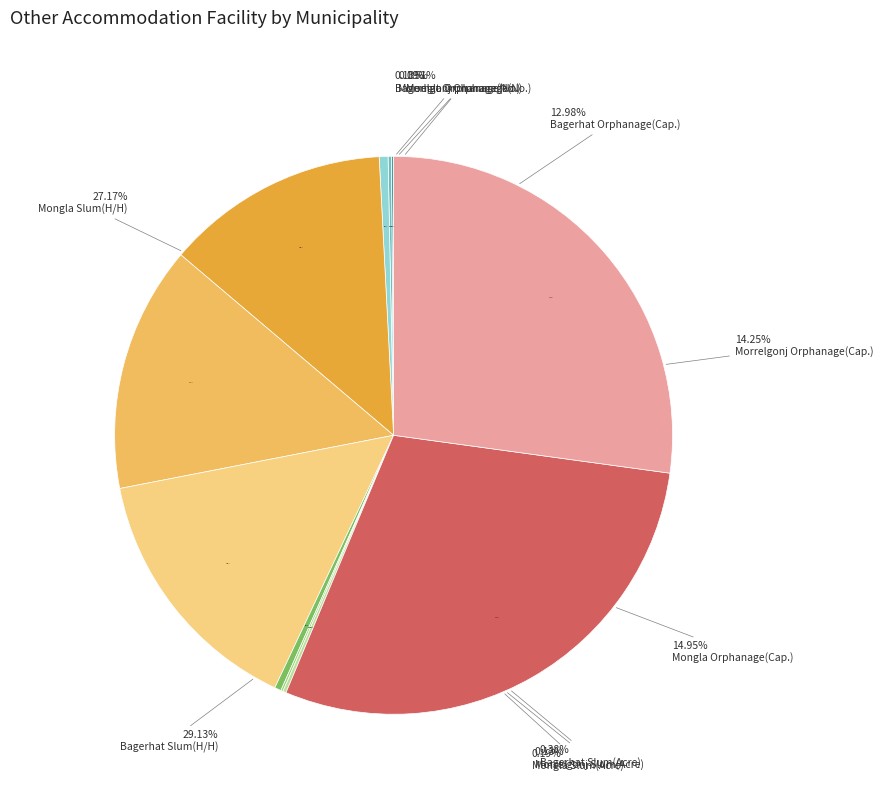

How many slices are in this pie chart?

3